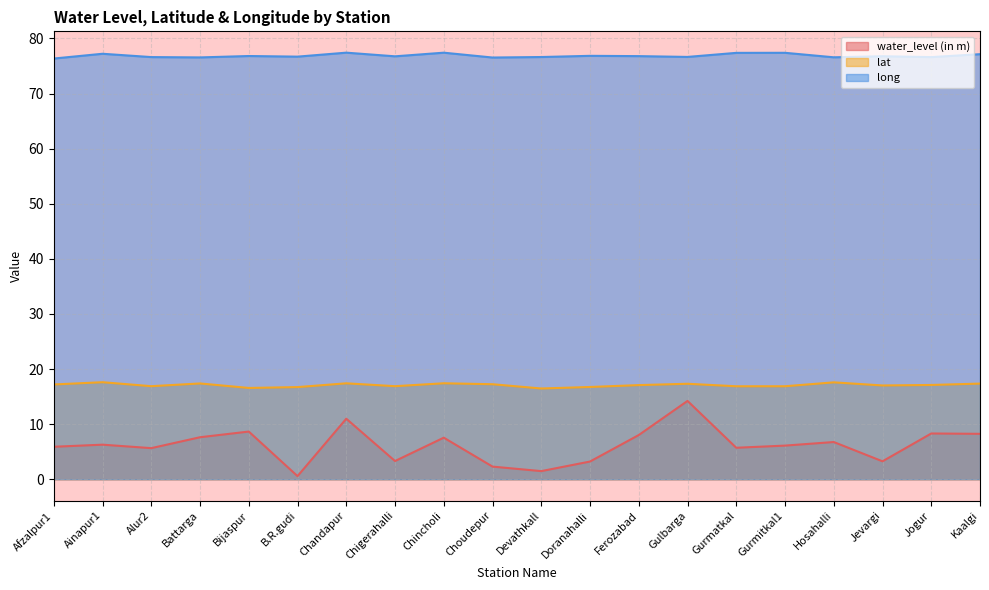

What is the difference between the maximum and minimum values in the water_level (in m) series?

13.7